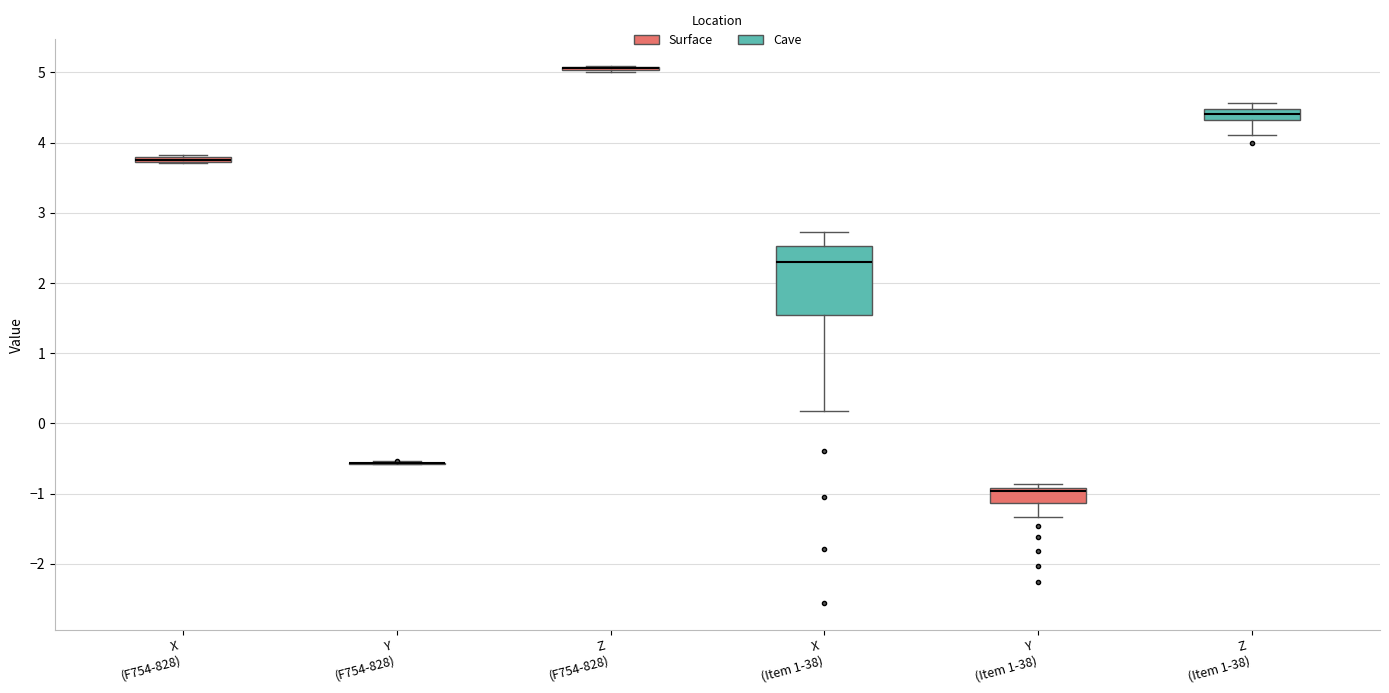

Which box is the tallest, from its lower edge to its upper edge?

X (Item 1-38)